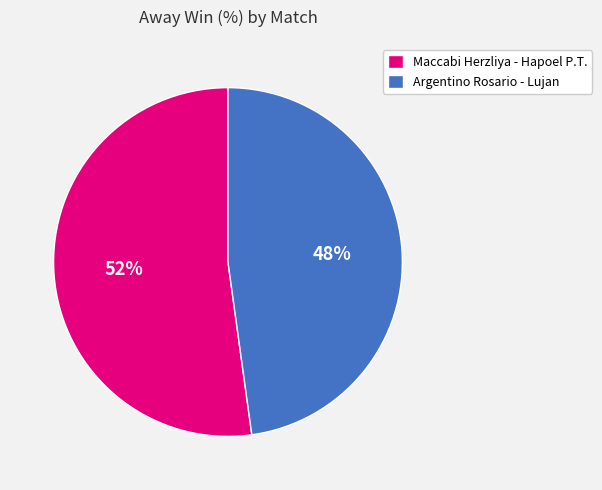

Rank the categories by value from highest to lowest.

Maccabi Herzliya - Hapoel P.T., Argentino Rosario - Lujan